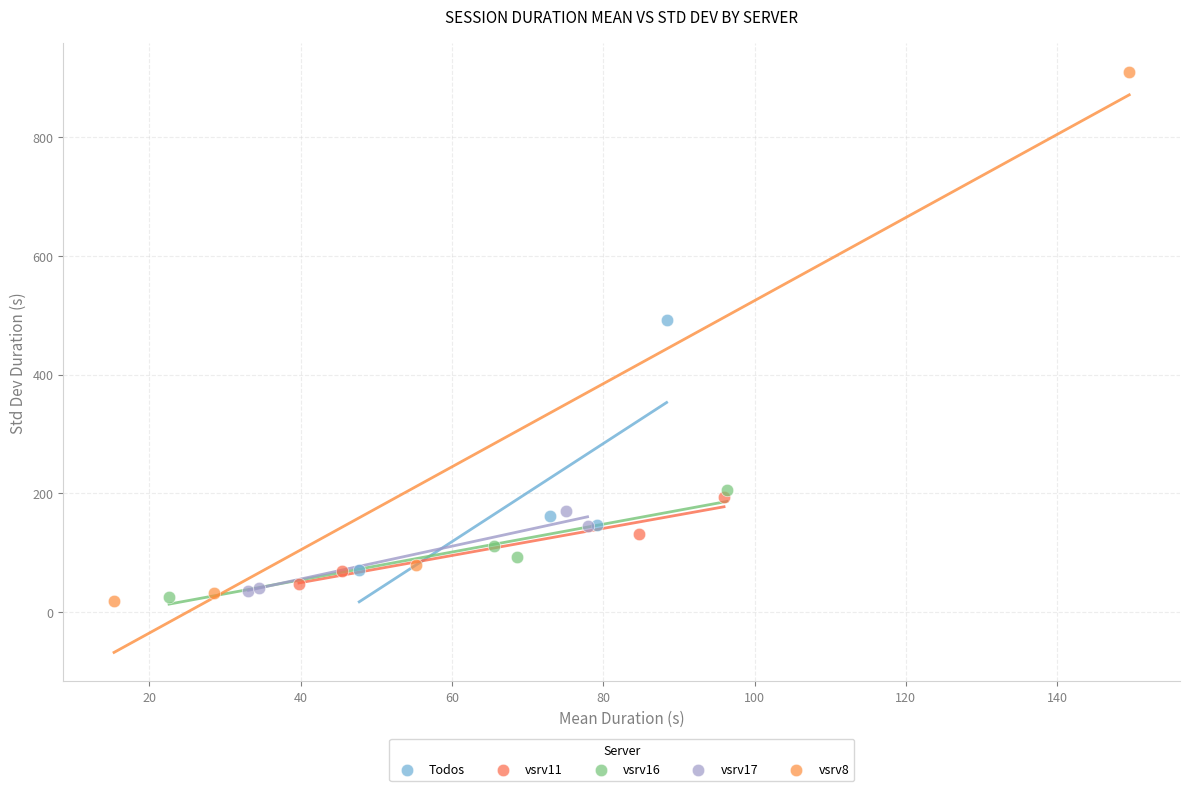

Which series has the largest Y range (max minus min)?

vsrv8